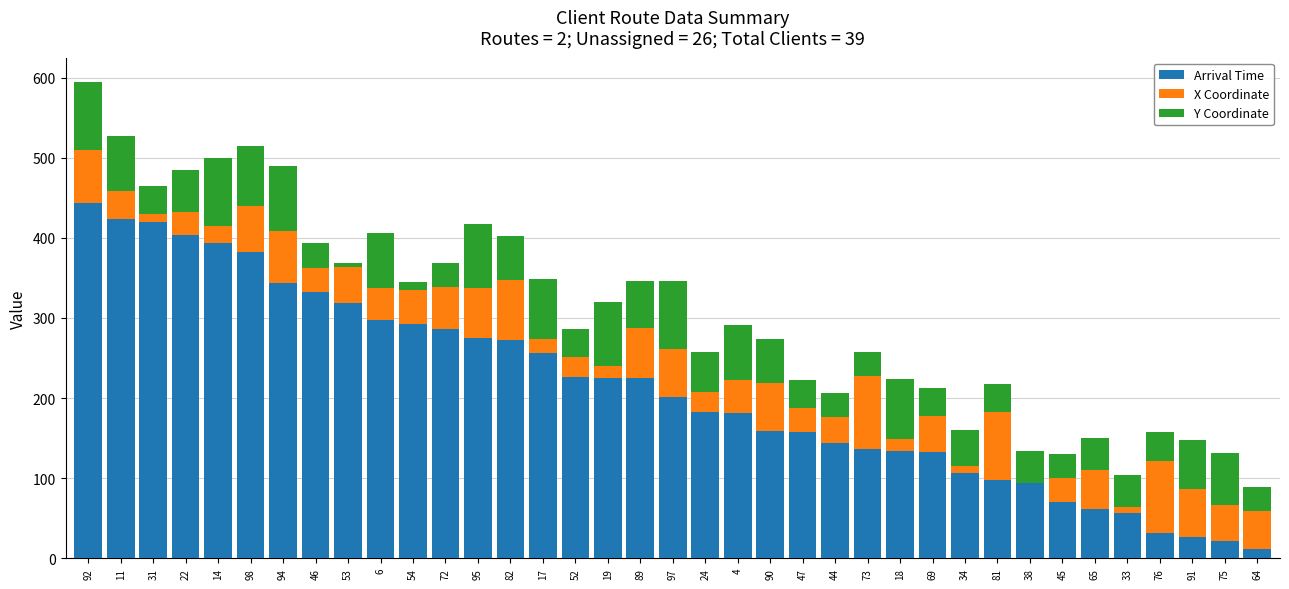

True or false: Arrival Time has a value of 86 at 95.

False